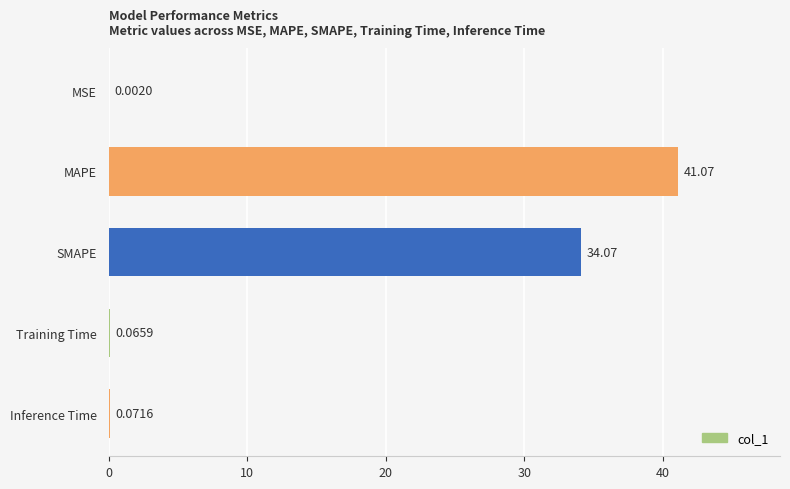

At which label is the value closest to 20?

SMAPE